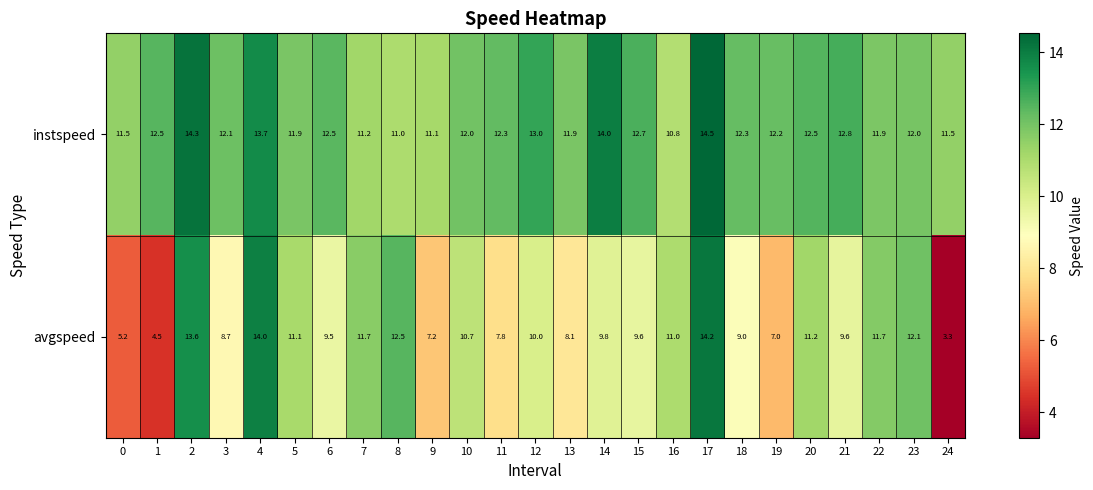

What is the approximate value of avgspeed at 19?

7.0